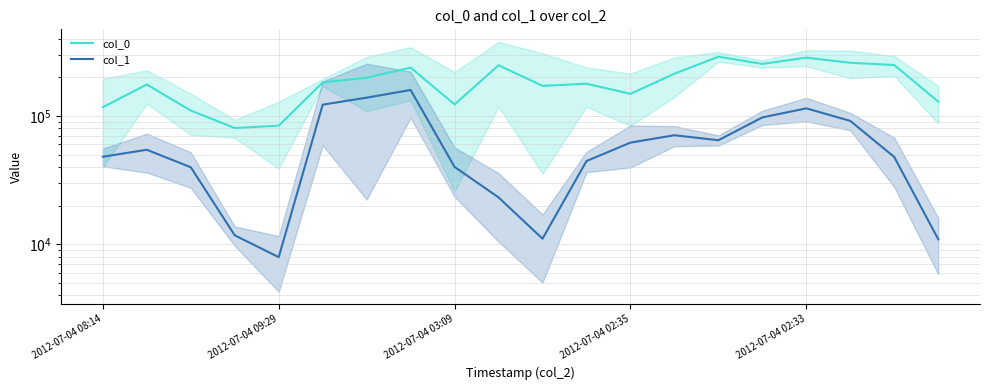

What is the difference between the maximum and second lowest values in the col_0 series?

205652.3